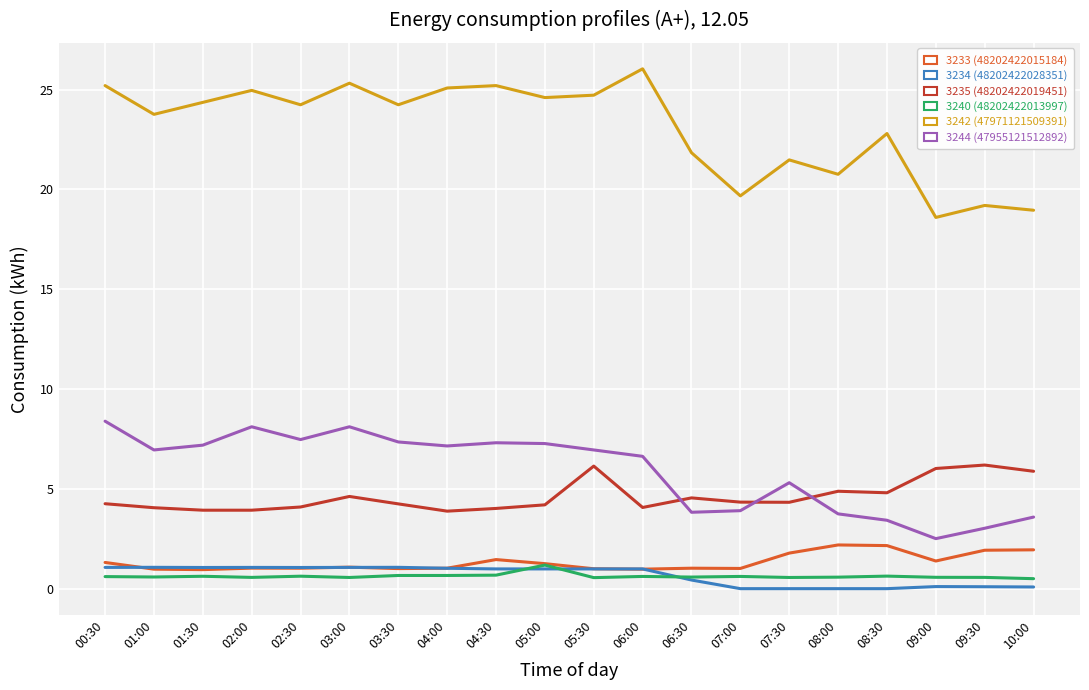

True or false: 3235 (48202422019451) has more than 2 interior local peaks.

True